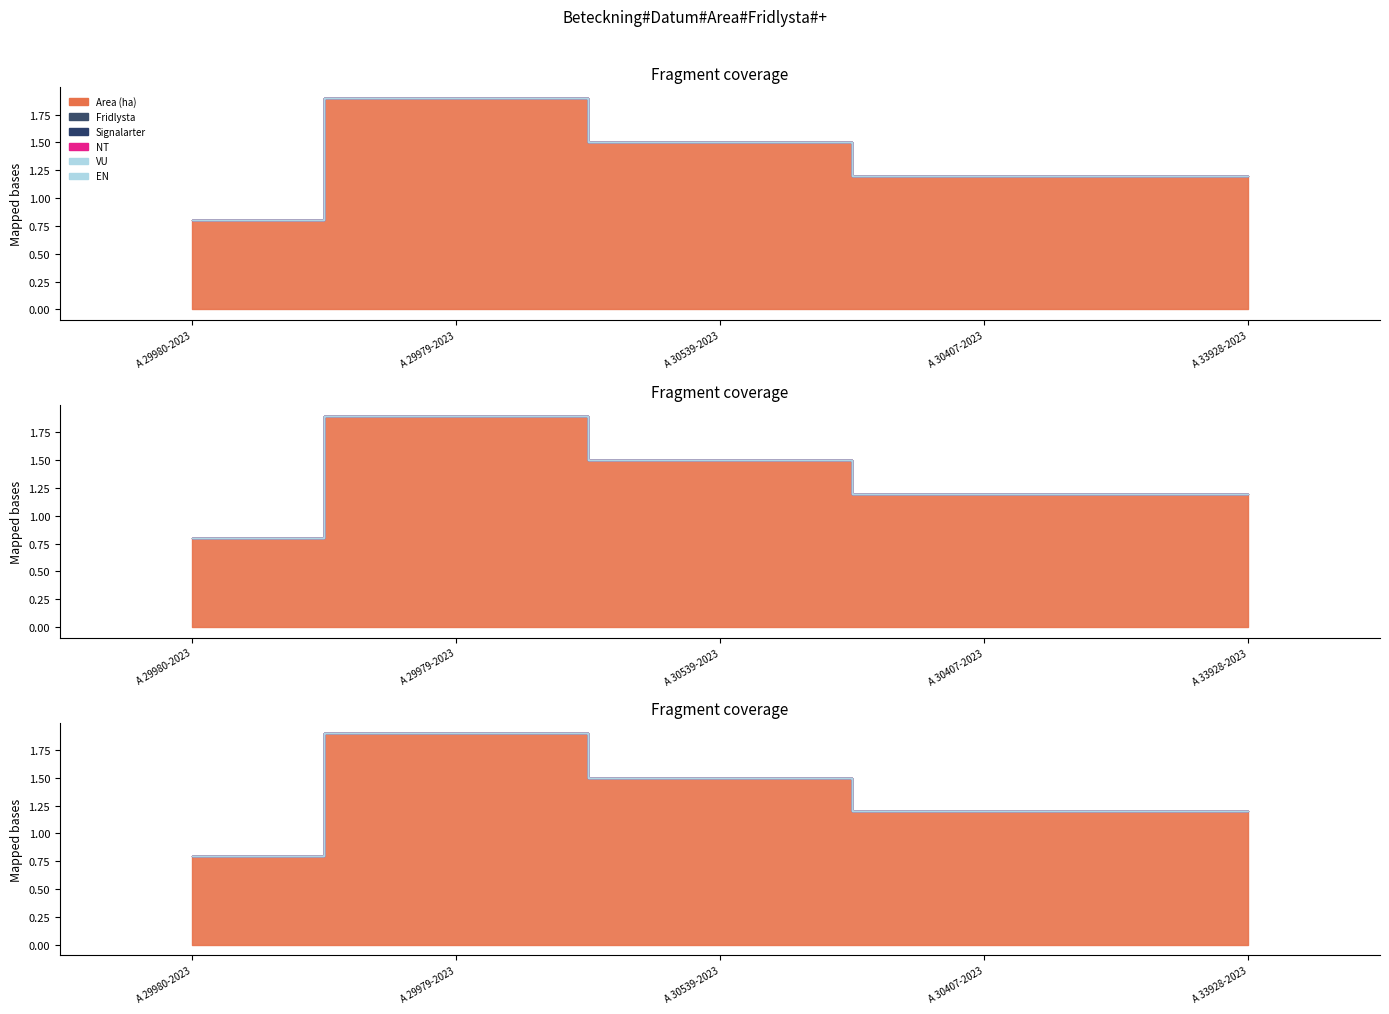

Is the value of NT at A 29980-2023 greater than the value of VU at A 29979-2023?

No